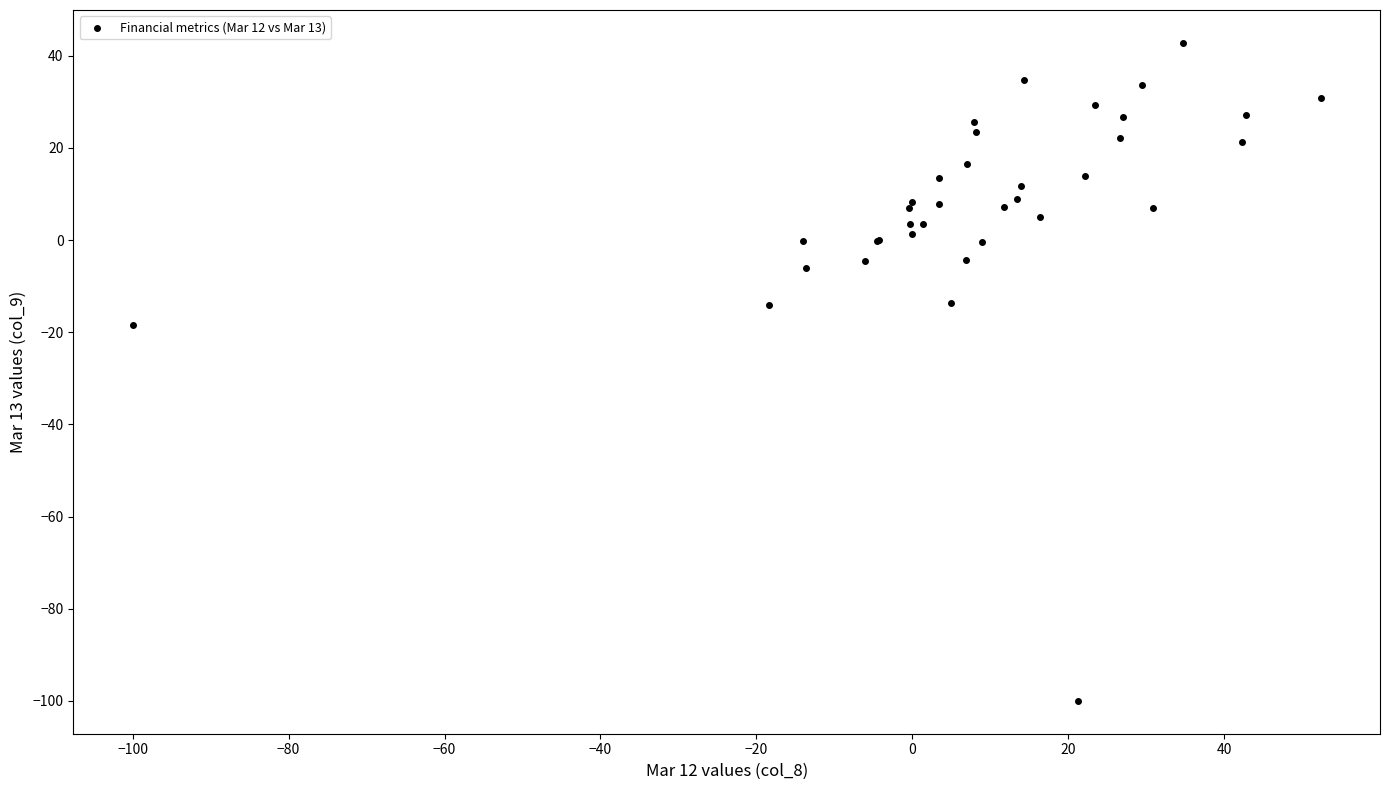

What Y value in the scatter plot is closest to -28?

-18.4